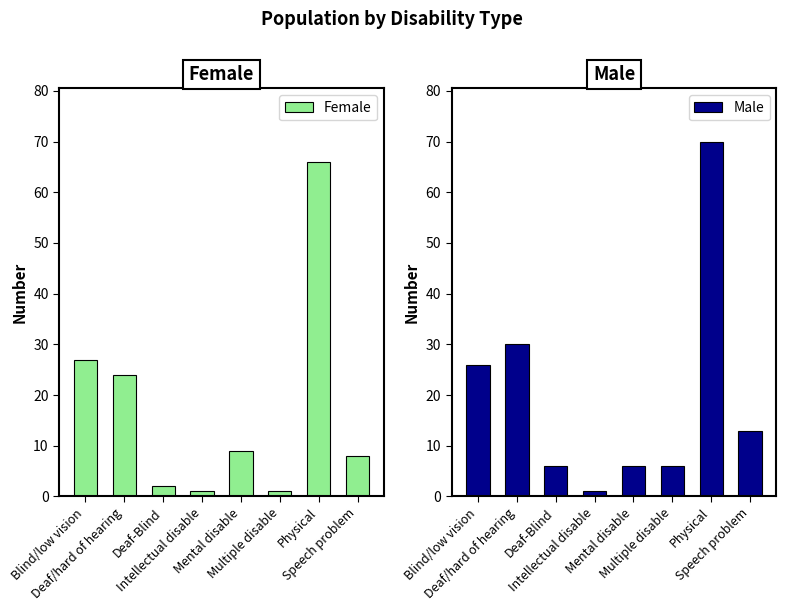

Where is Male nearest to the value 35?

Deaf/hard of hearing